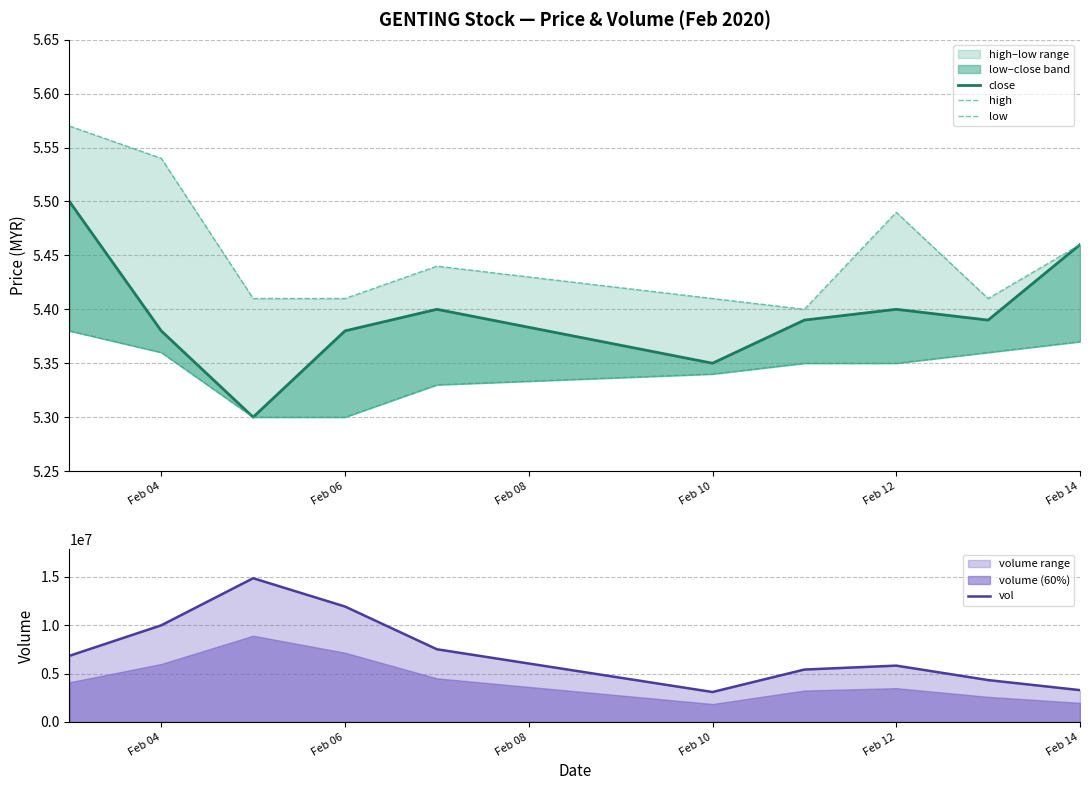

How many interior local peaks does the close series have?

2